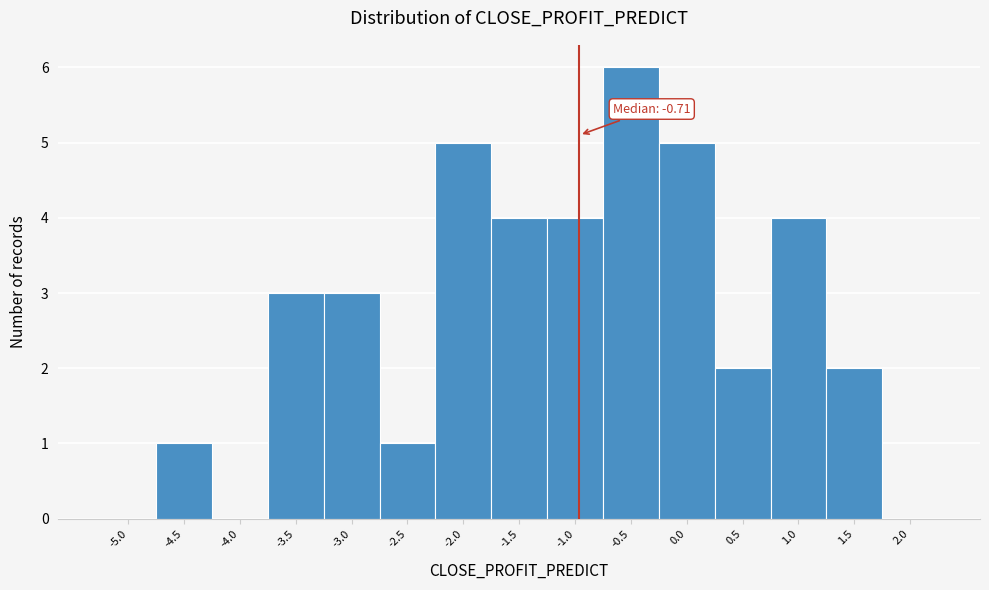

Reading left to right, extract all data points from this chart.

-5.0=0	-4.5=1	-4.0=0	-3.5=3	-3.0=3	-2.5=1	-2.0=5	-1.5=4	-1.0=4	-0.5=6	0.0=5	0.5=2	1.0=4	1.5=2	2.0=0